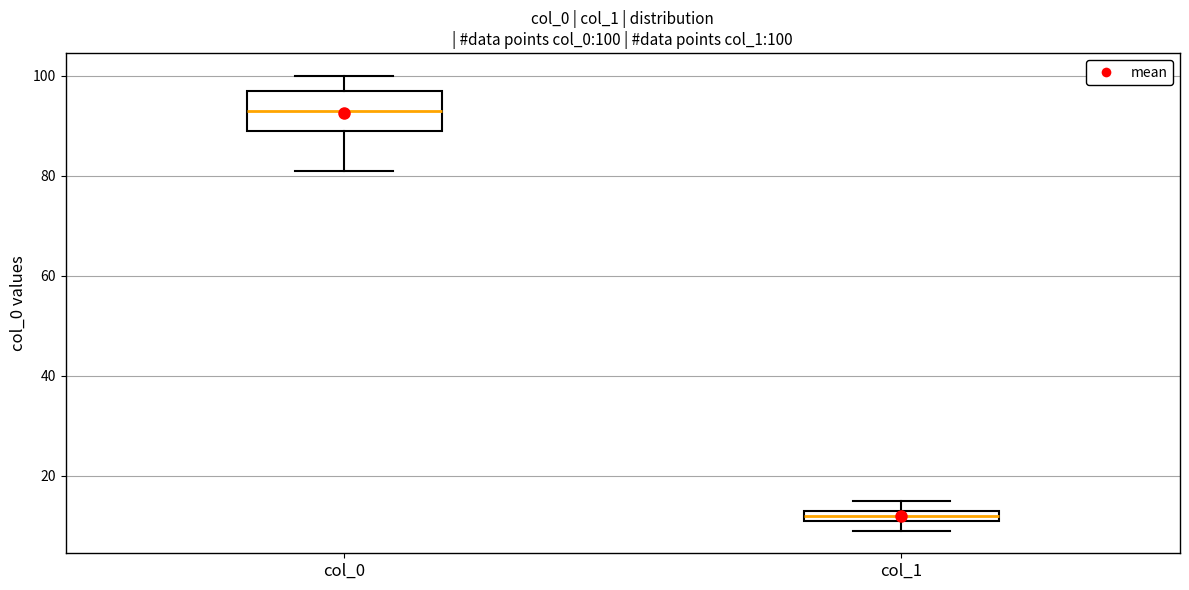

Which box is the tallest, from its lower edge to its upper edge?

col_0